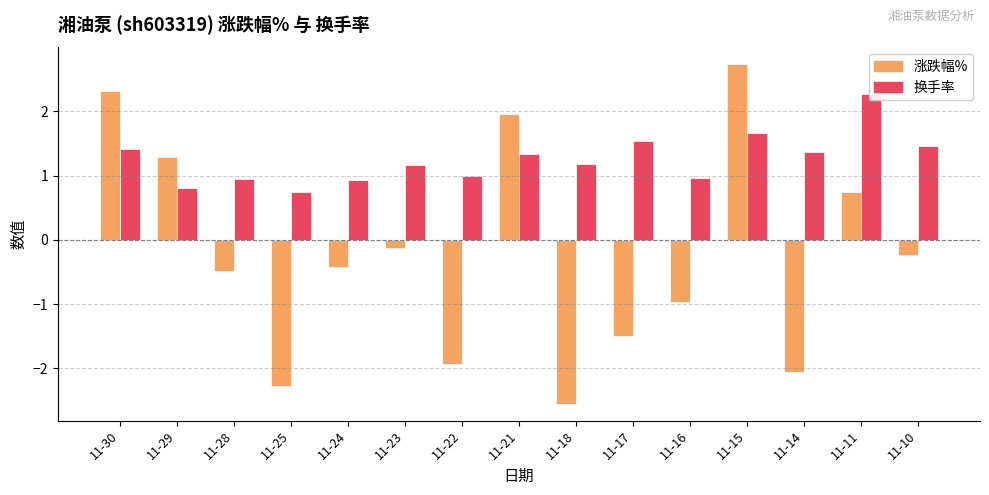

What is the sum of all 换手率 values?

18.8